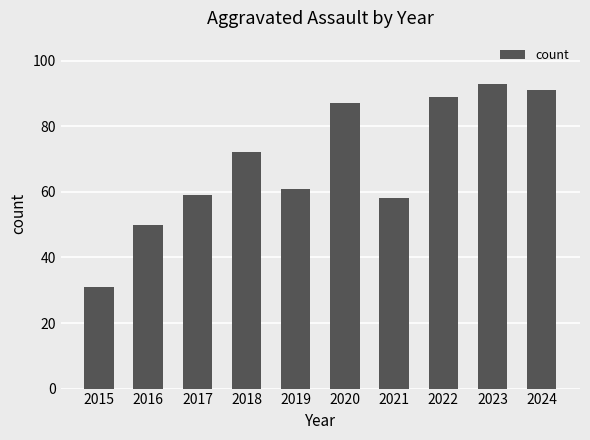

Rank the categories by value from highest to lowest.

2023, 2024, 2022, 2020, 2018, 2019, 2017, 2021, 2016, 2015